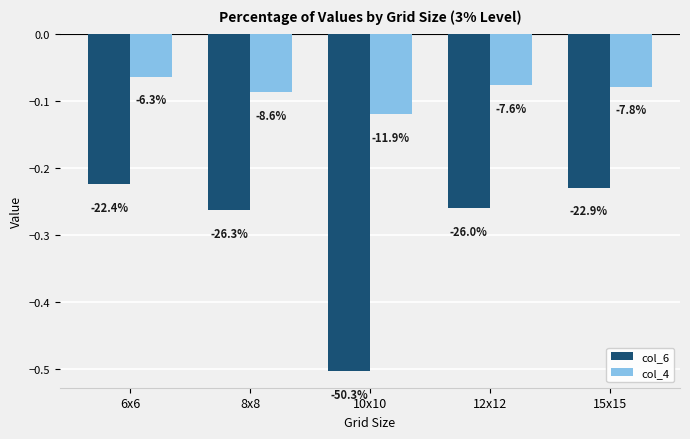

Reading left to right, list all the values displayed in this chart.

col_6: 6x6=-0.2	8x8=-0.3	10x10=-0.5	12x12=-0.3	15x15=-0.2
col_4: 6x6=-0.1	8x8=-0.1	10x10=-0.1	12x12=-0.1	15x15=-0.1